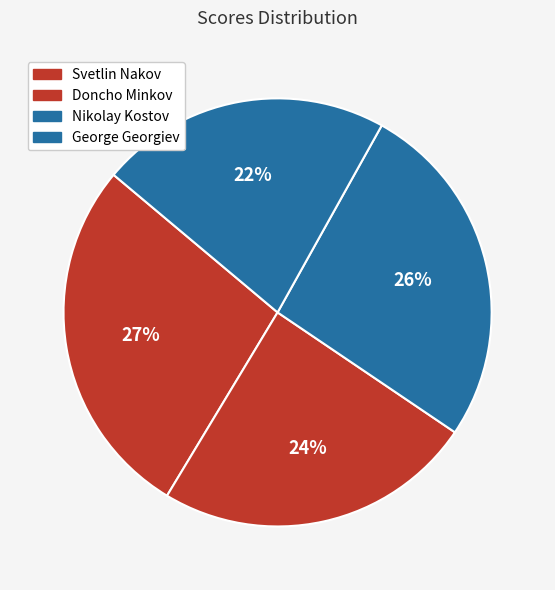

True or false: George Georgiev accounts for 22% of the total.

True